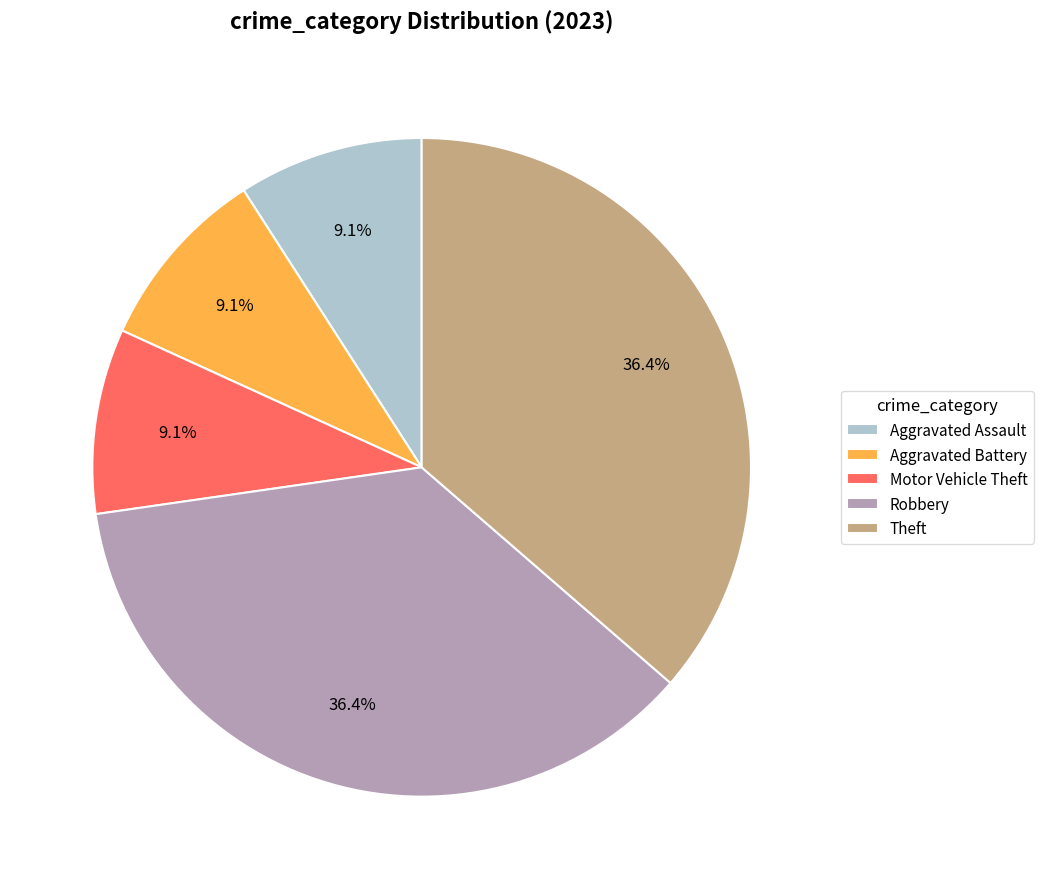

What is the ratio of the value at Motor Vehicle Theft to the value at Aggravated Battery?

1.0